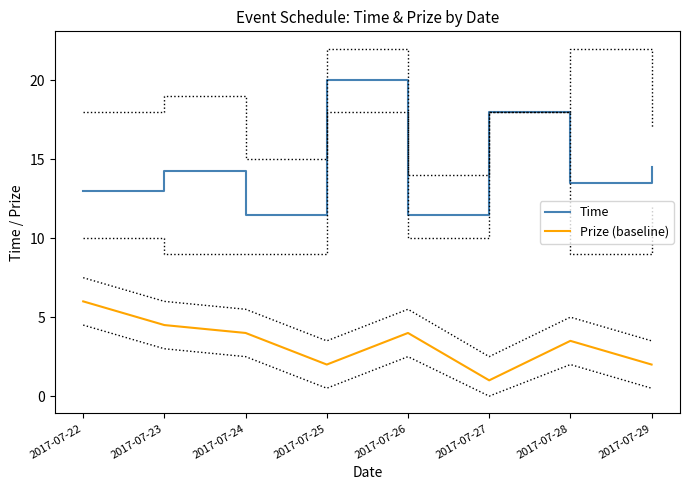

At 2017-07-29, list the series in order from largest to smallest.

Time, Prize (baseline)